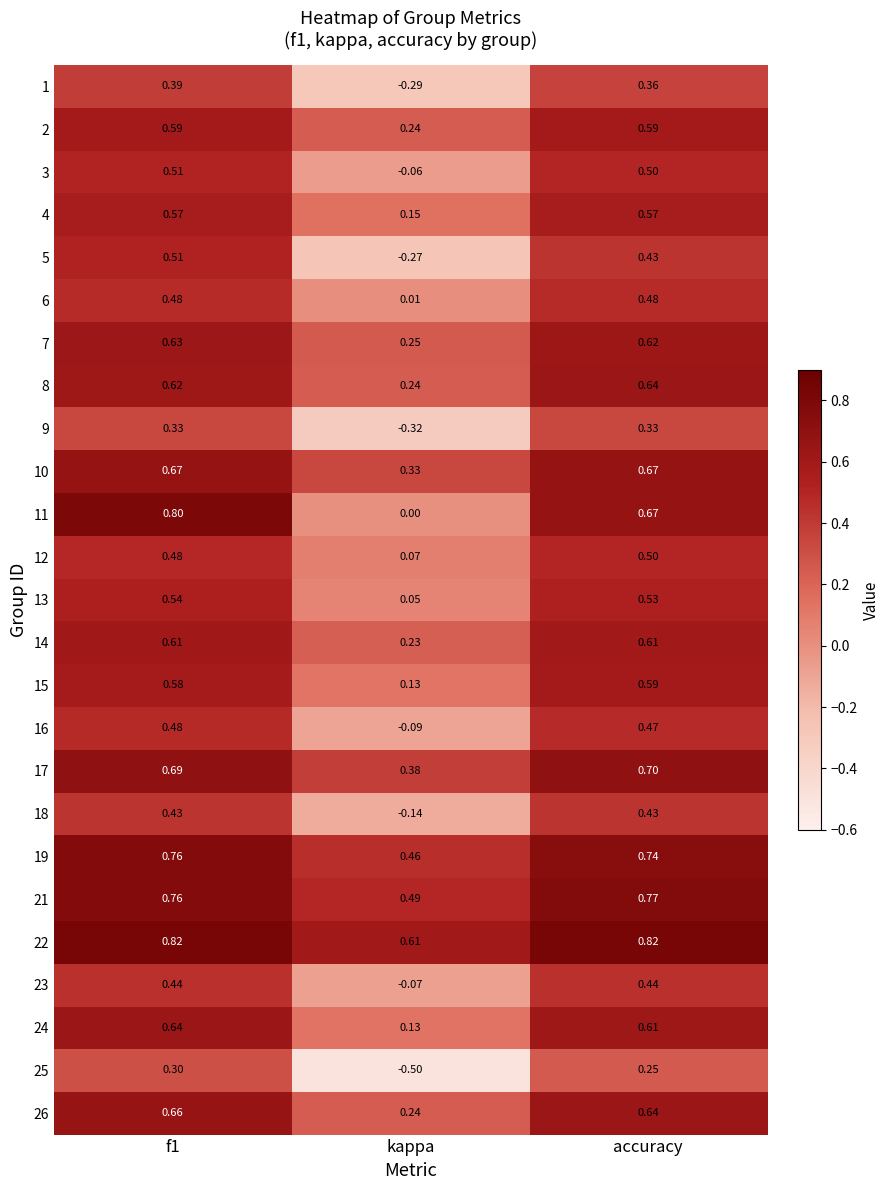

Which category has the lowest value in the 12 series?

kappa